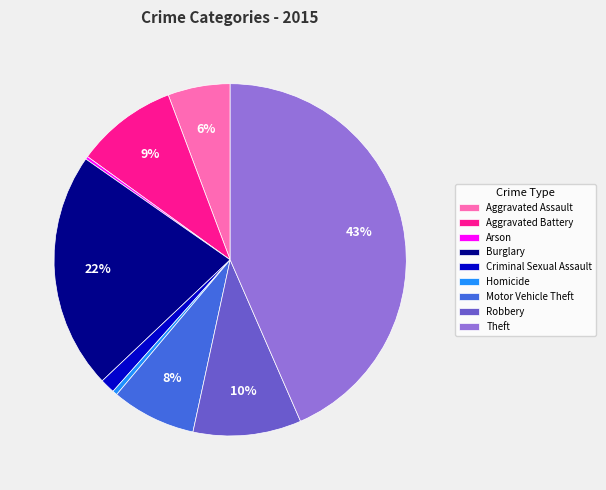

What is the largest slice in the pie chart?

Theft